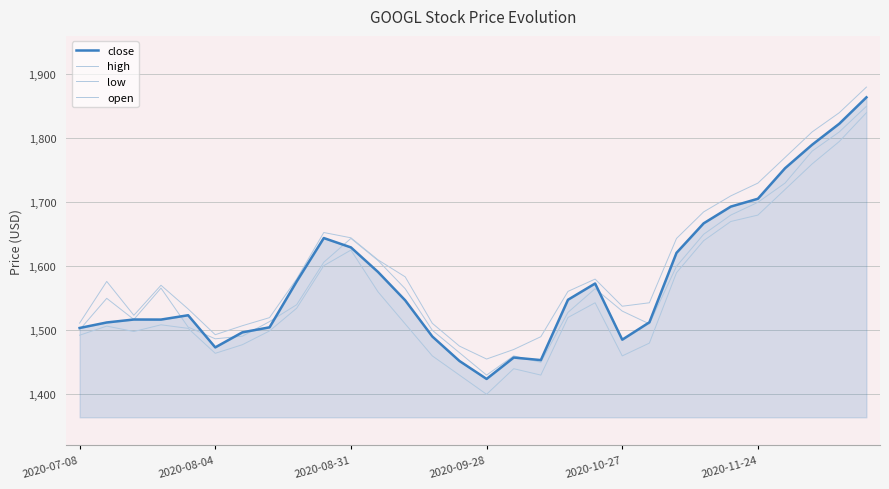

How many lines are shown in the chart?

4